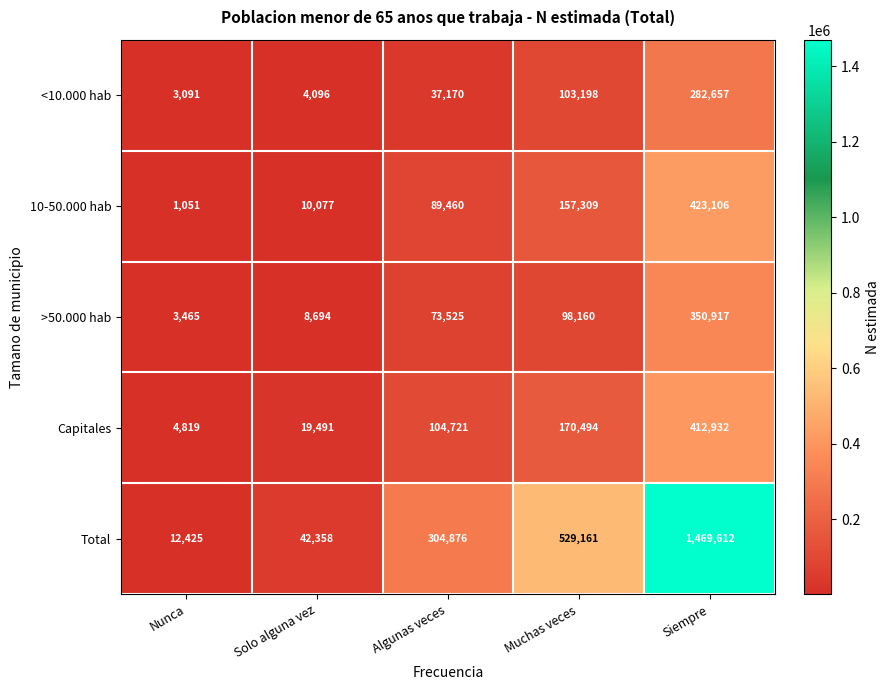

Reading left to right, extract all data points from this chart.

<10.000 hab: 3091	4096	37170	103198	282657
10-50.000 hab: 1051	10077	89460	157309	423106
>50.000 hab: 3465	8694	73525	98160	350917
Capitales: 4819	19491	104721	170494	412932
Total: 12425	42358	304876	529161	1469612